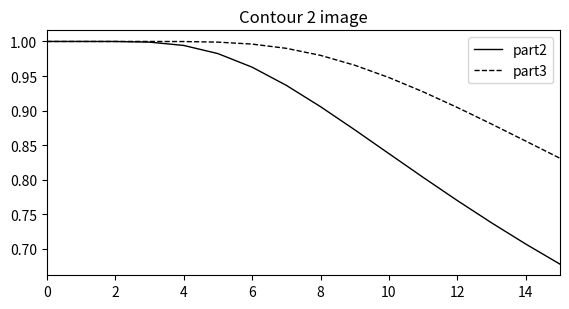

Which series has the largest range (max minus min)?

part2